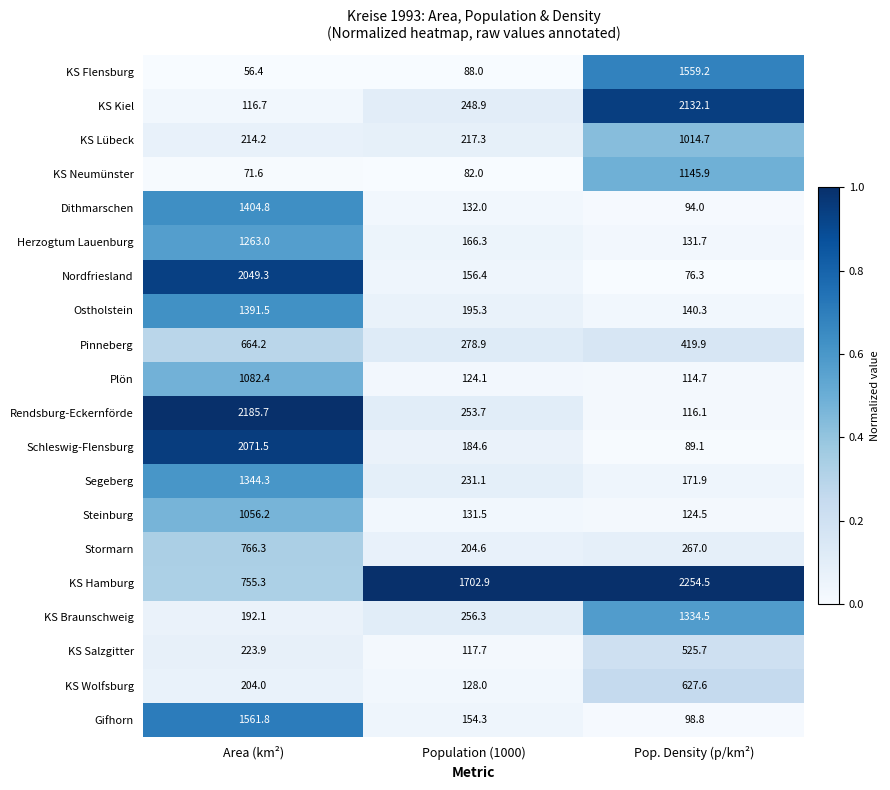

At which label is Dithmarschen closest to 749?

Population (1000)